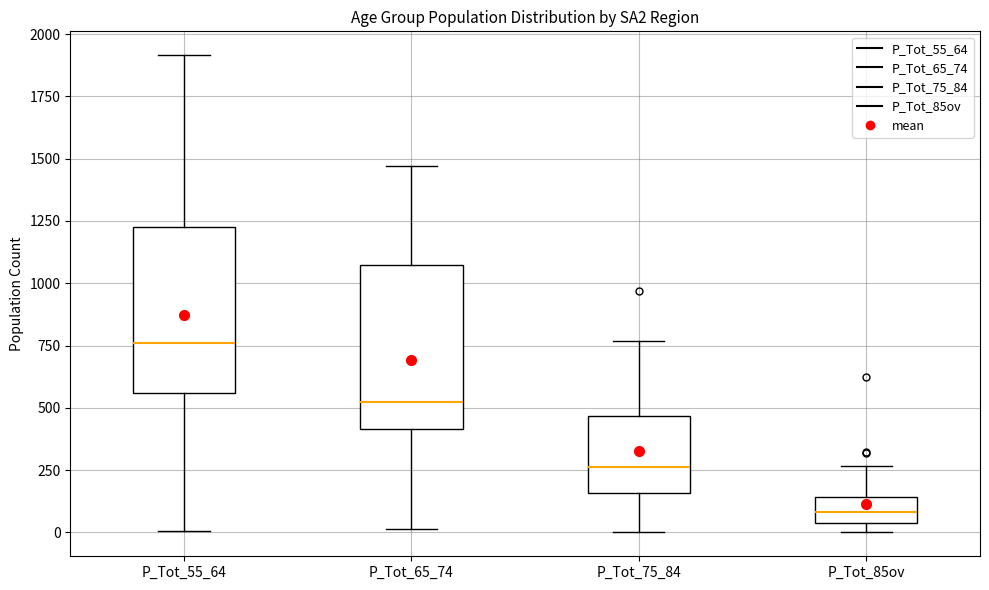

Which box has the lowest median line?

P_Tot_85ov